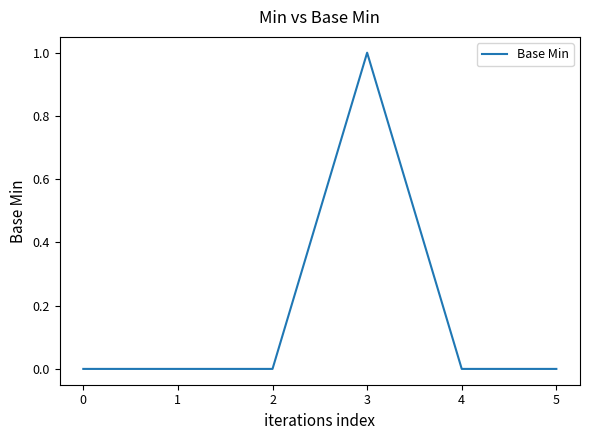

True or false: the data shows 1 at 3.

True